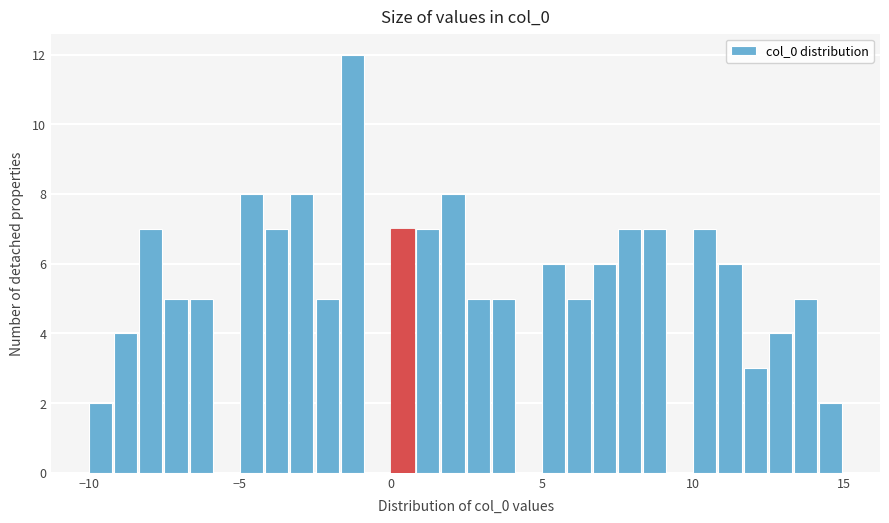

Read against the x-axis, roughly where is the centre of the tallest bar?

-1.5